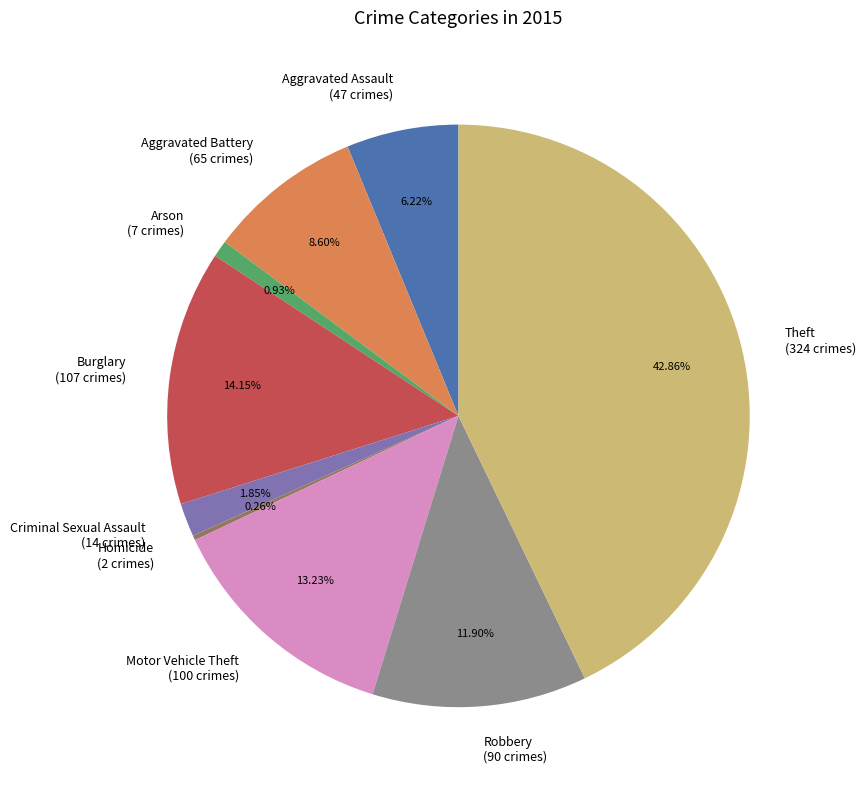

Which has a higher value, Robbery or Arson?

Robbery